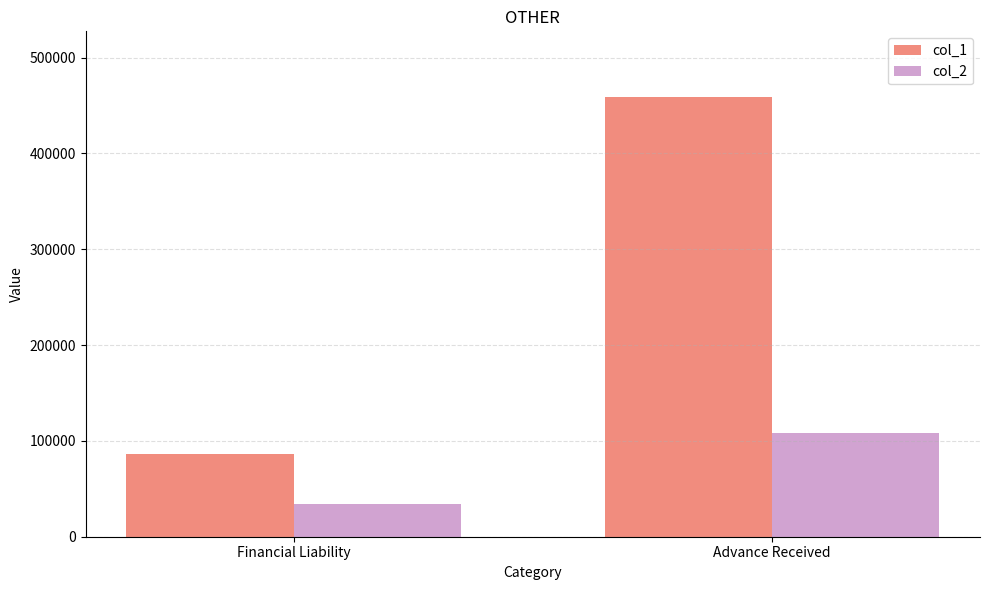

Rank the series by their maximum value, from lowest to highest.

col_2, col_1